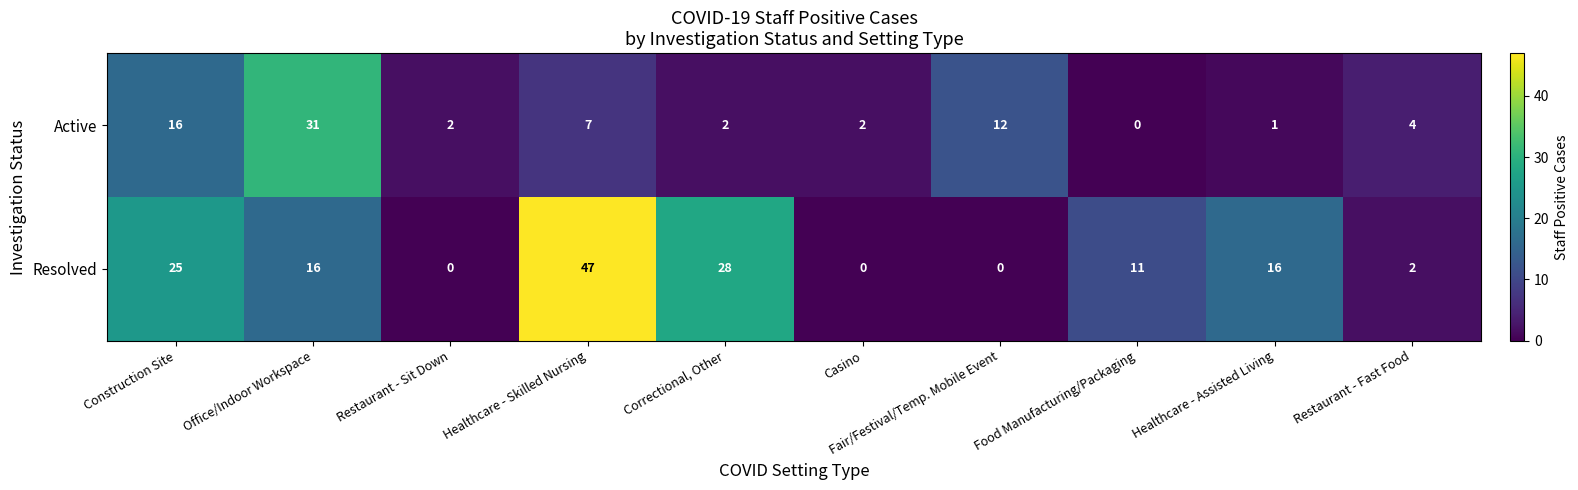

What is the sum of all Resolved values?

145